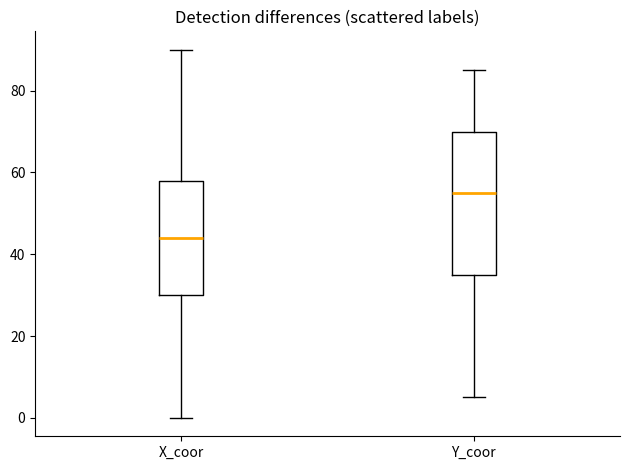

Reading left to right, read every box against the y-axis: the position of its median line, the range the box covers, and the ends of its whiskers. The values are not printed on the chart, so give them approximately, as read against the axis.

X_coor: median 44, box 30 to 58, whiskers 0 to 90
Y_coor: median 56, box 36 to 70, whiskers 6 to 86